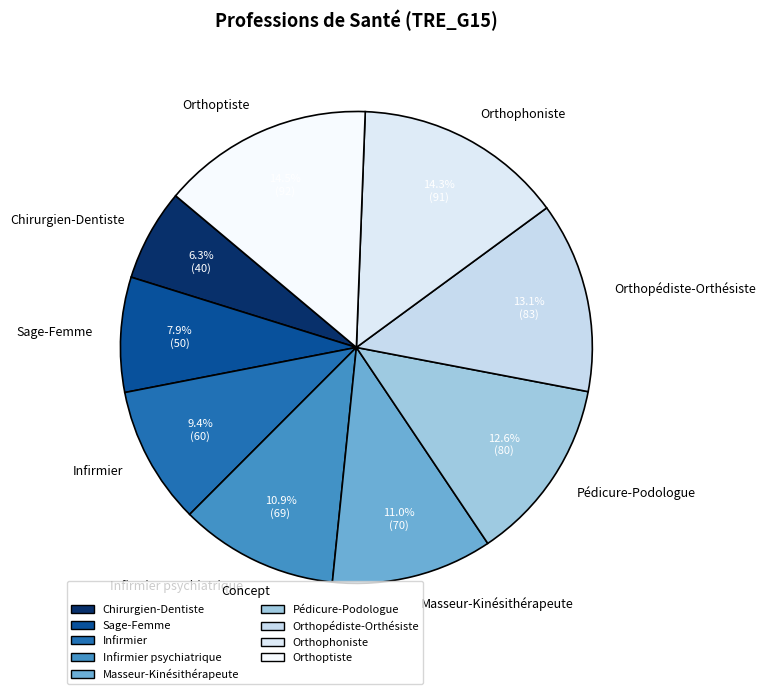

Which slice is the smallest?

Chirurgien-Dentiste